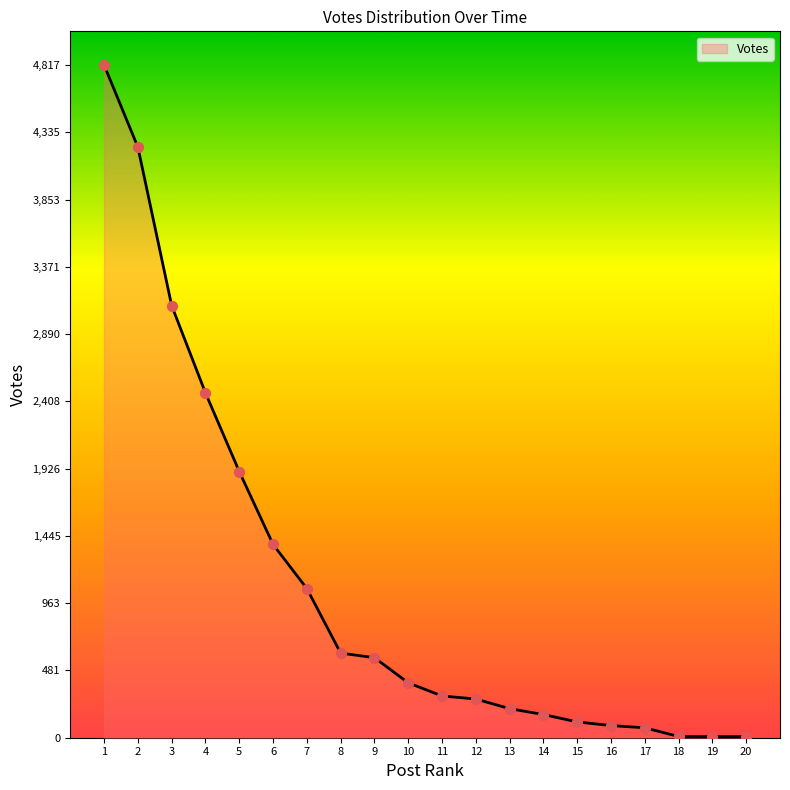

What is the change in value from 7 to 10?

-675